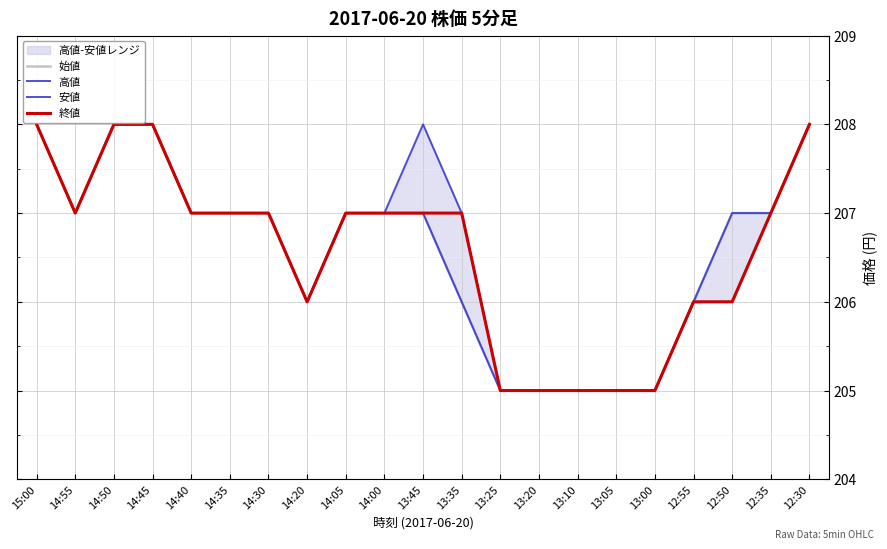

At which label is 始値 closest to 206?

14:20